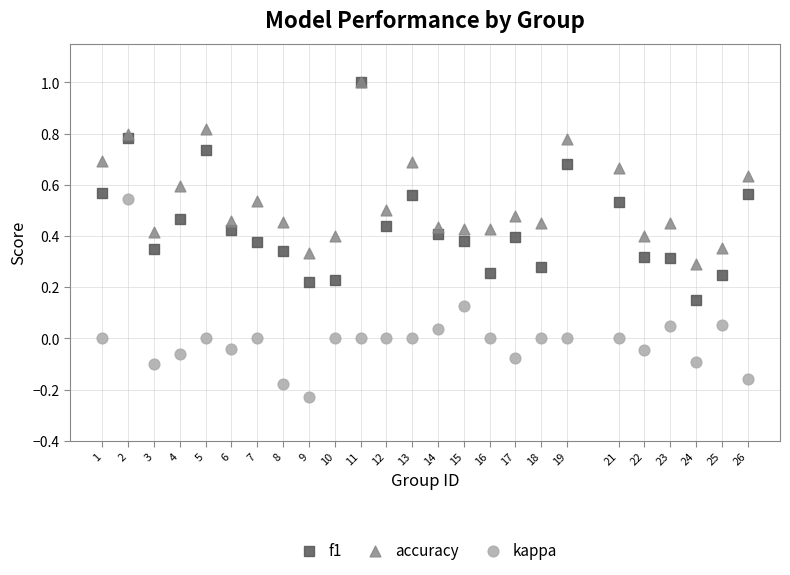

What are all the series names shown in the legend?

f1, accuracy, kappa